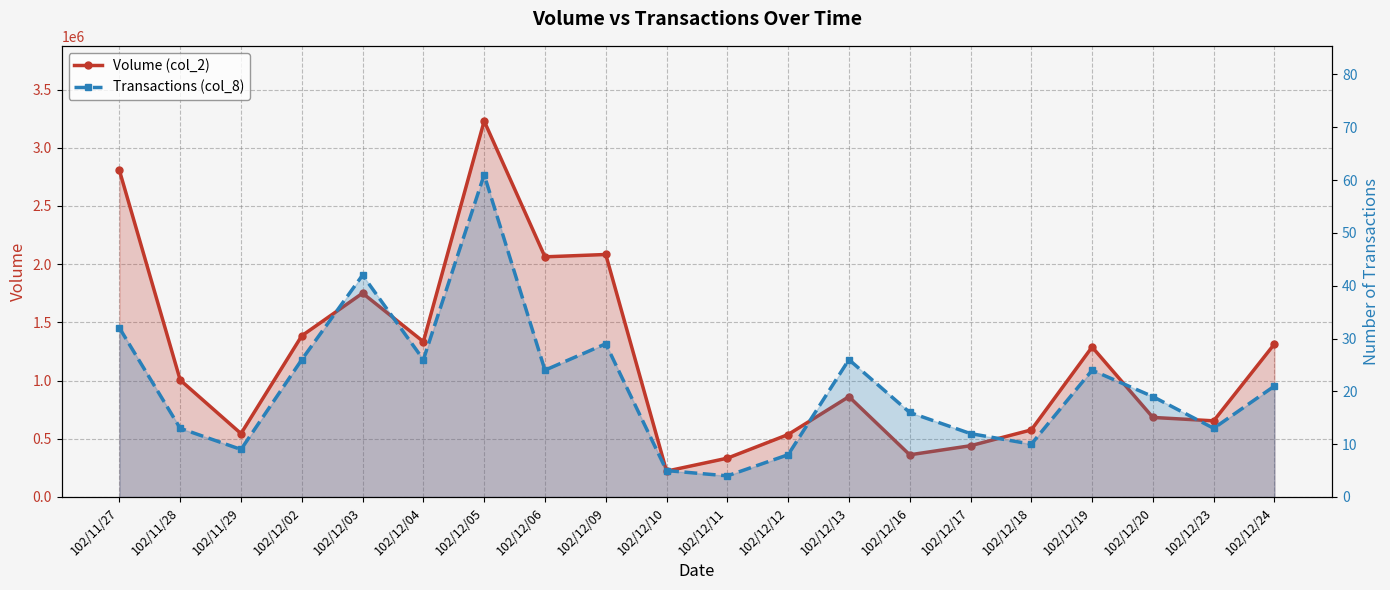

What is the total value across all series at 102/12/12?

536508